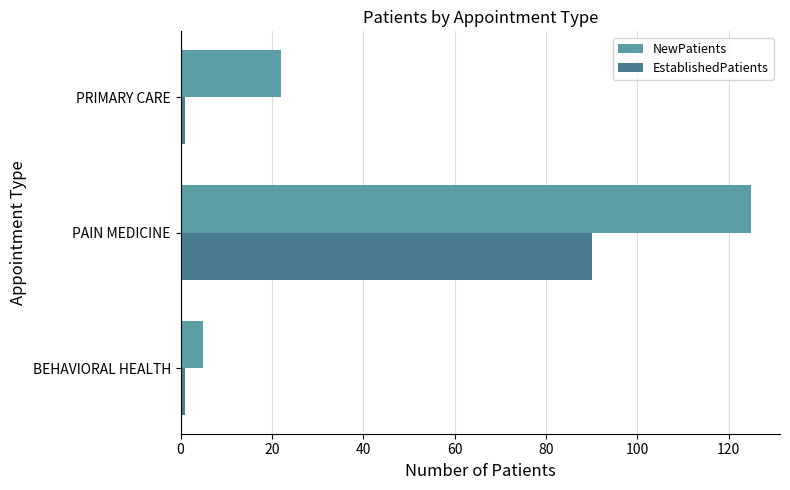

Count the EstablishedPatients values in the range 1 to 90.

3